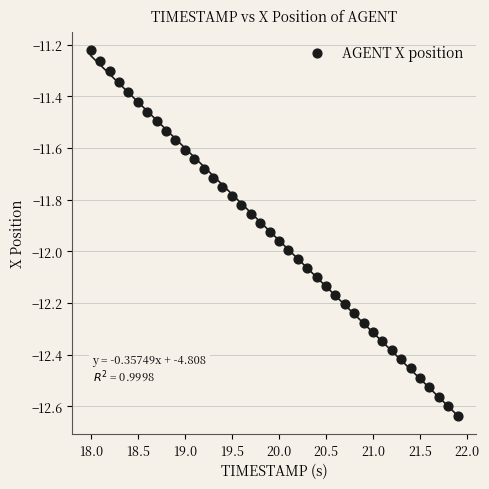

What is the range of Y values (max minus min)?

1.4